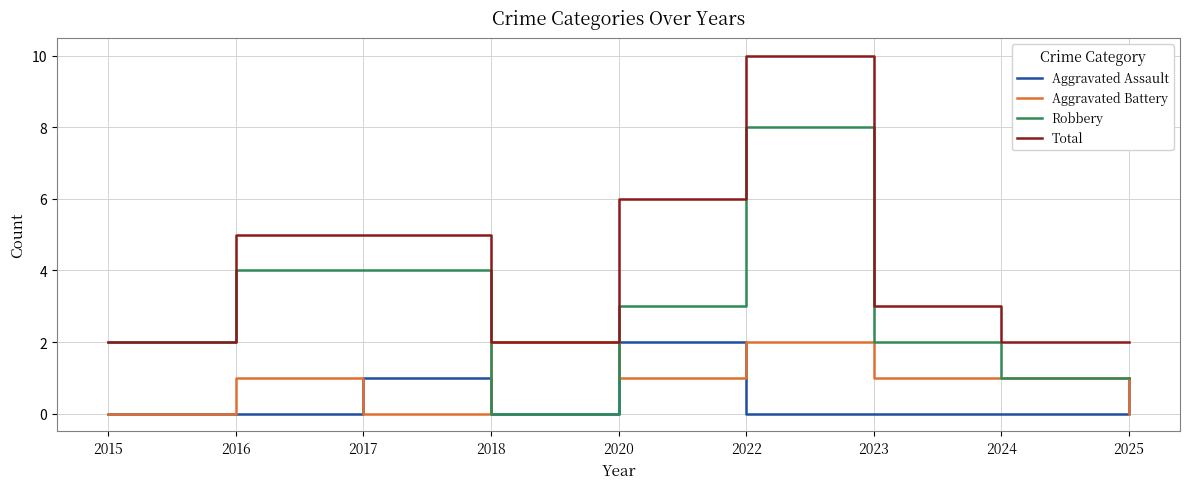

What are all the series names shown in the legend?

Aggravated Assault, Aggravated Battery, Robbery, Total